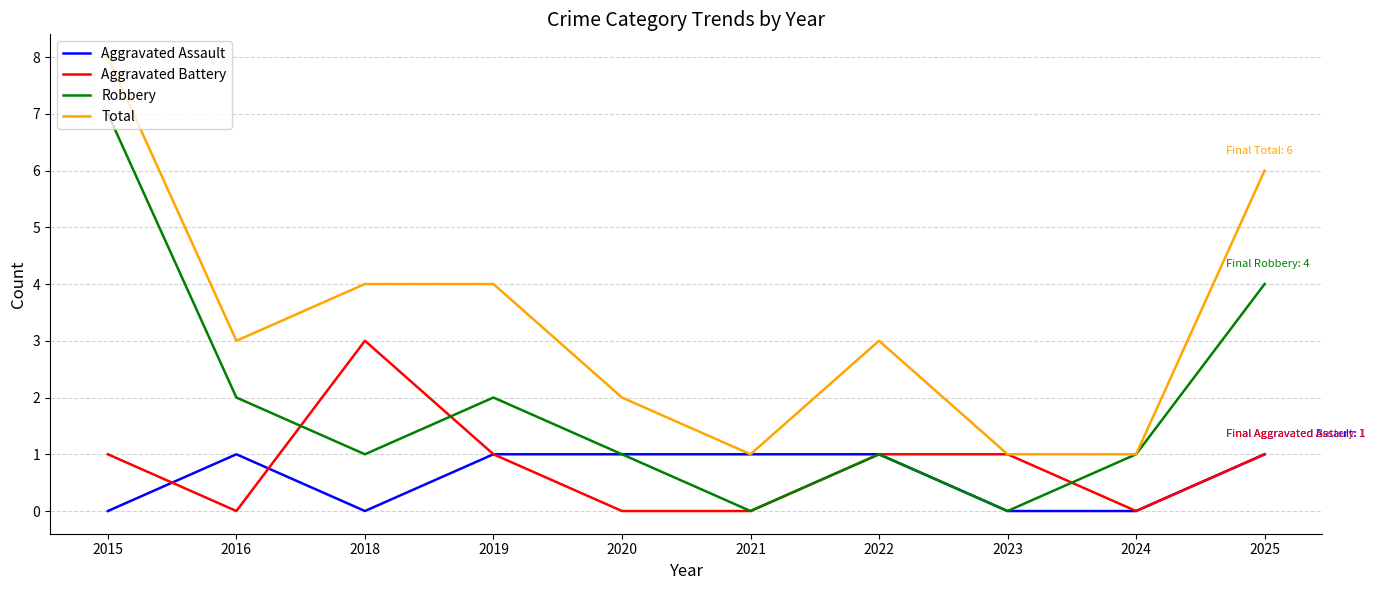

Rank the series at 2015 from lowest to highest value.

Aggravated Assault, Aggravated Battery, Robbery, Total